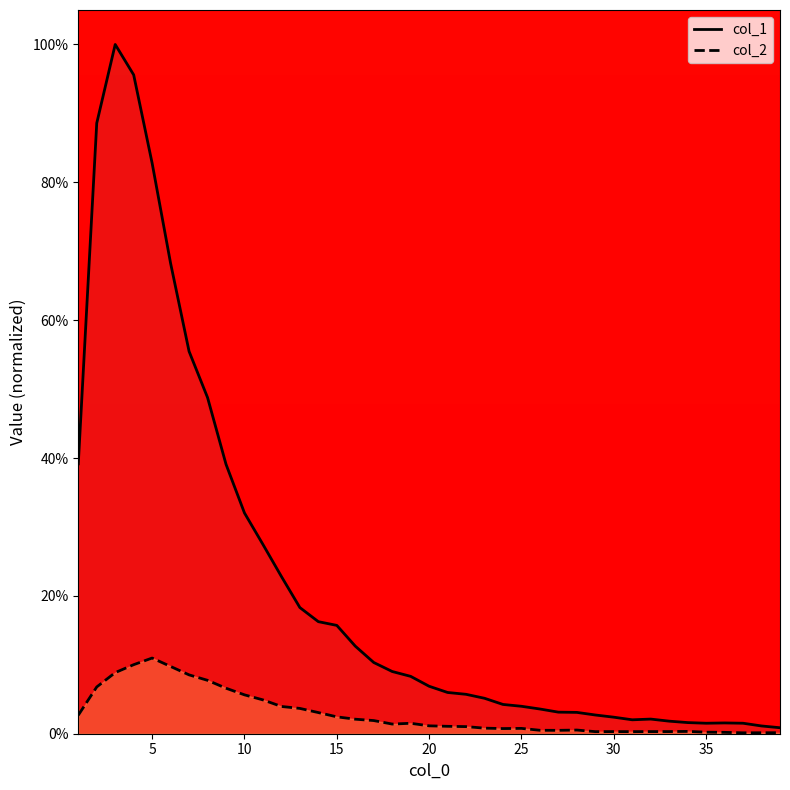

Rank the series by their average value, from lowest to highest.

col_2, col_1